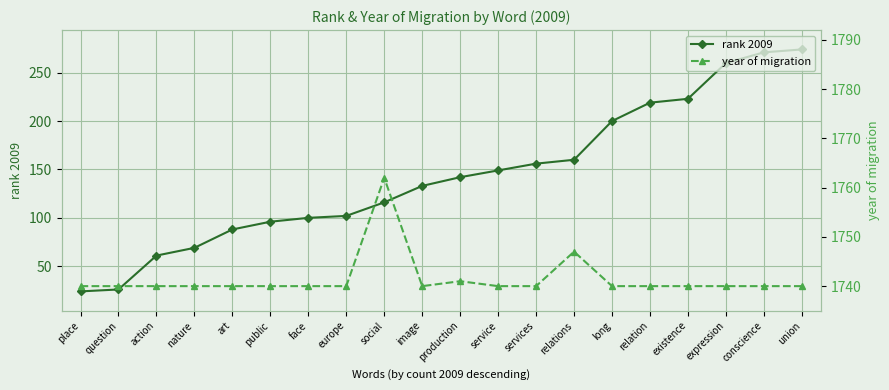

How many categories are shown in the chart?

20